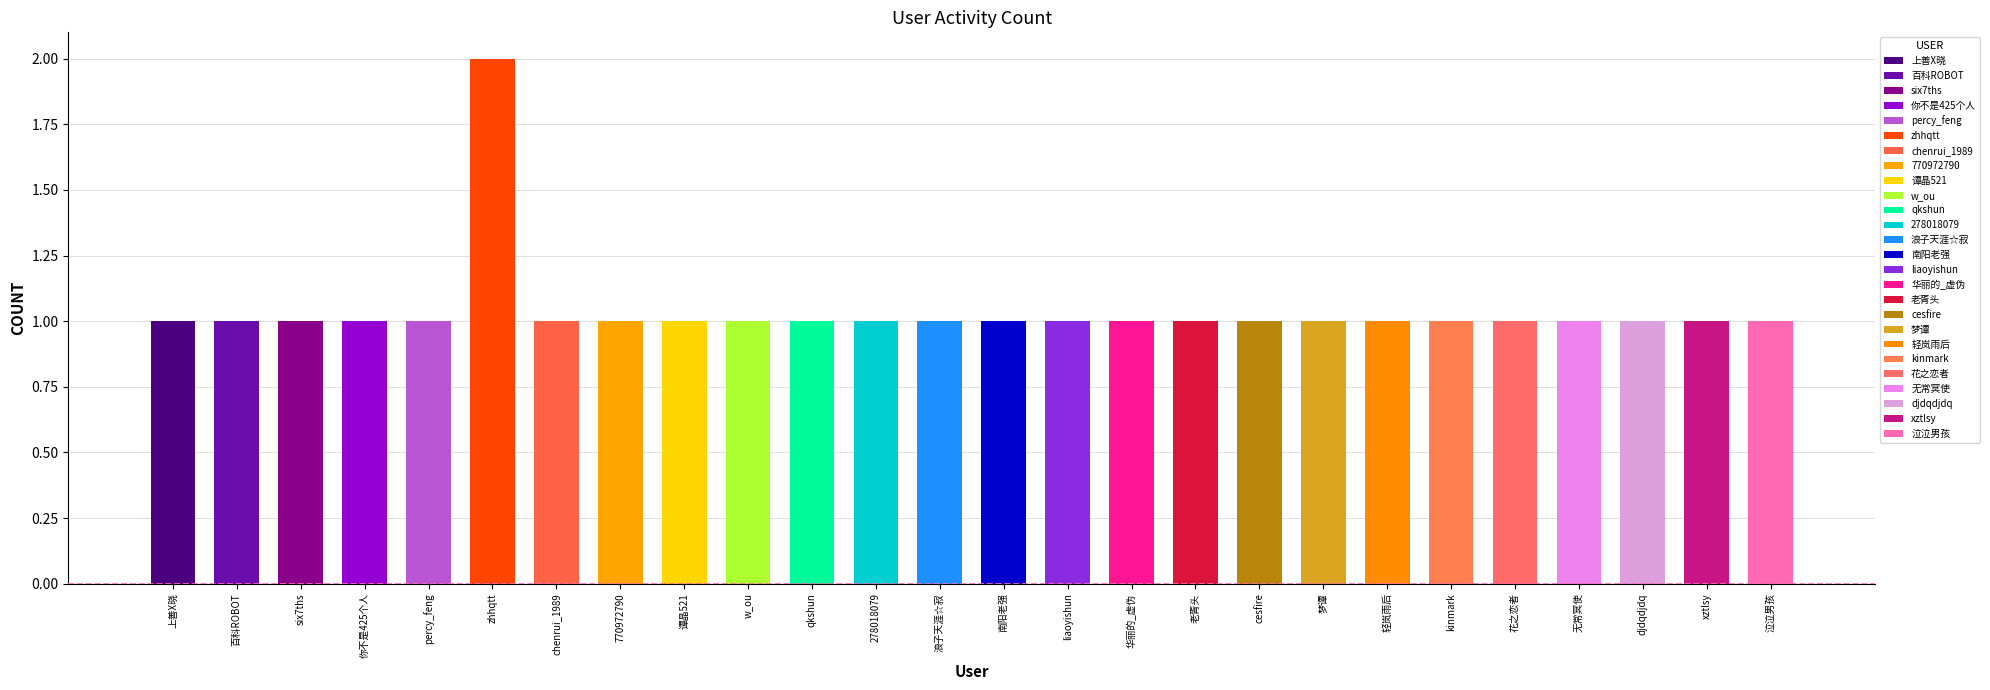

Which category has the highest value across all series?

zhhqtt